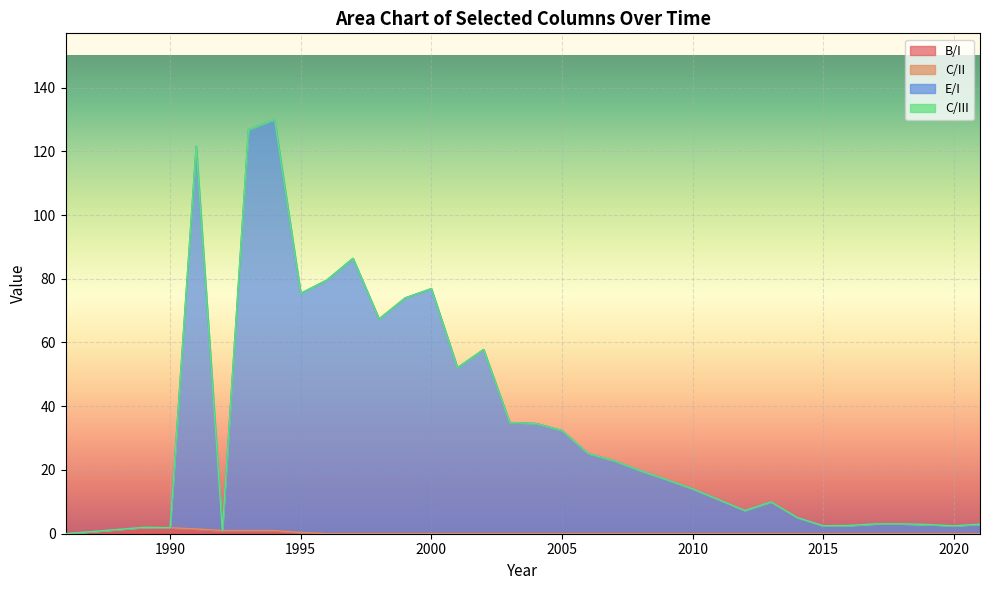

How many positive values does the E/I series have?

33